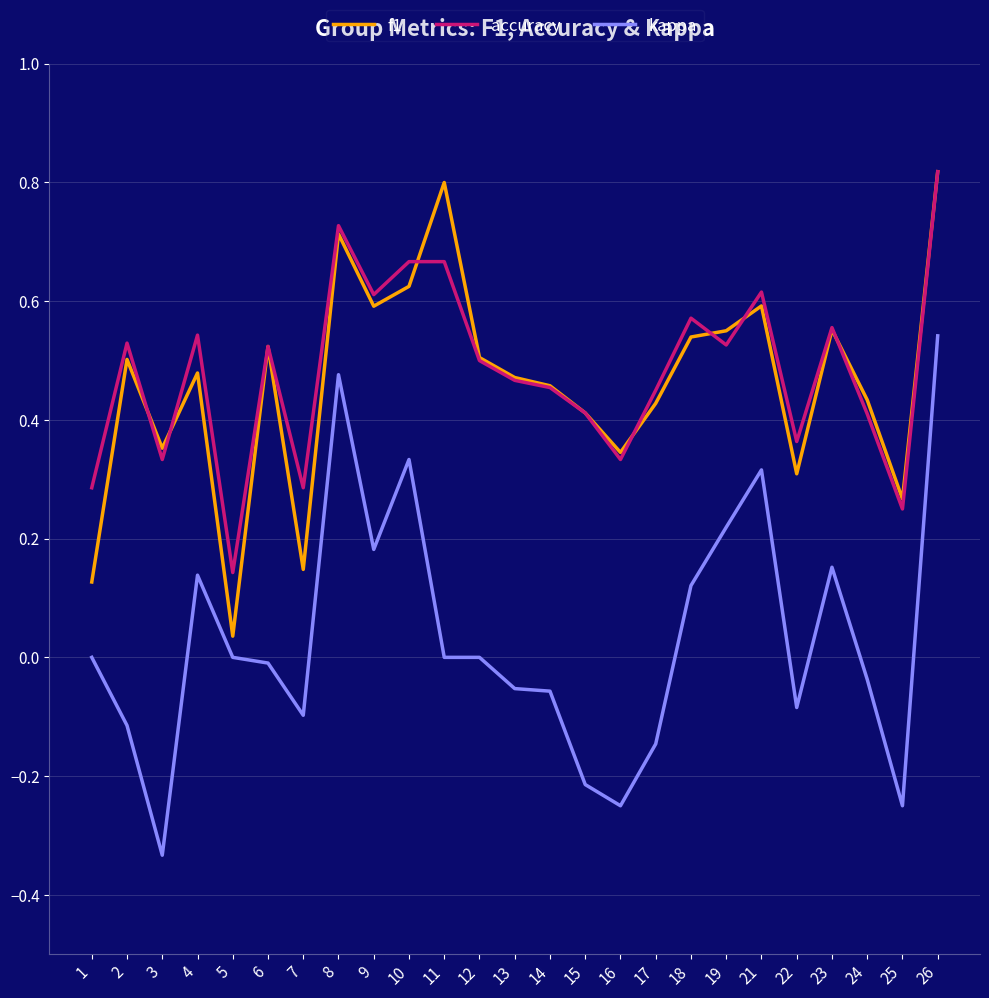

Where do accuracy and f1 first cross each other?

2 and 3